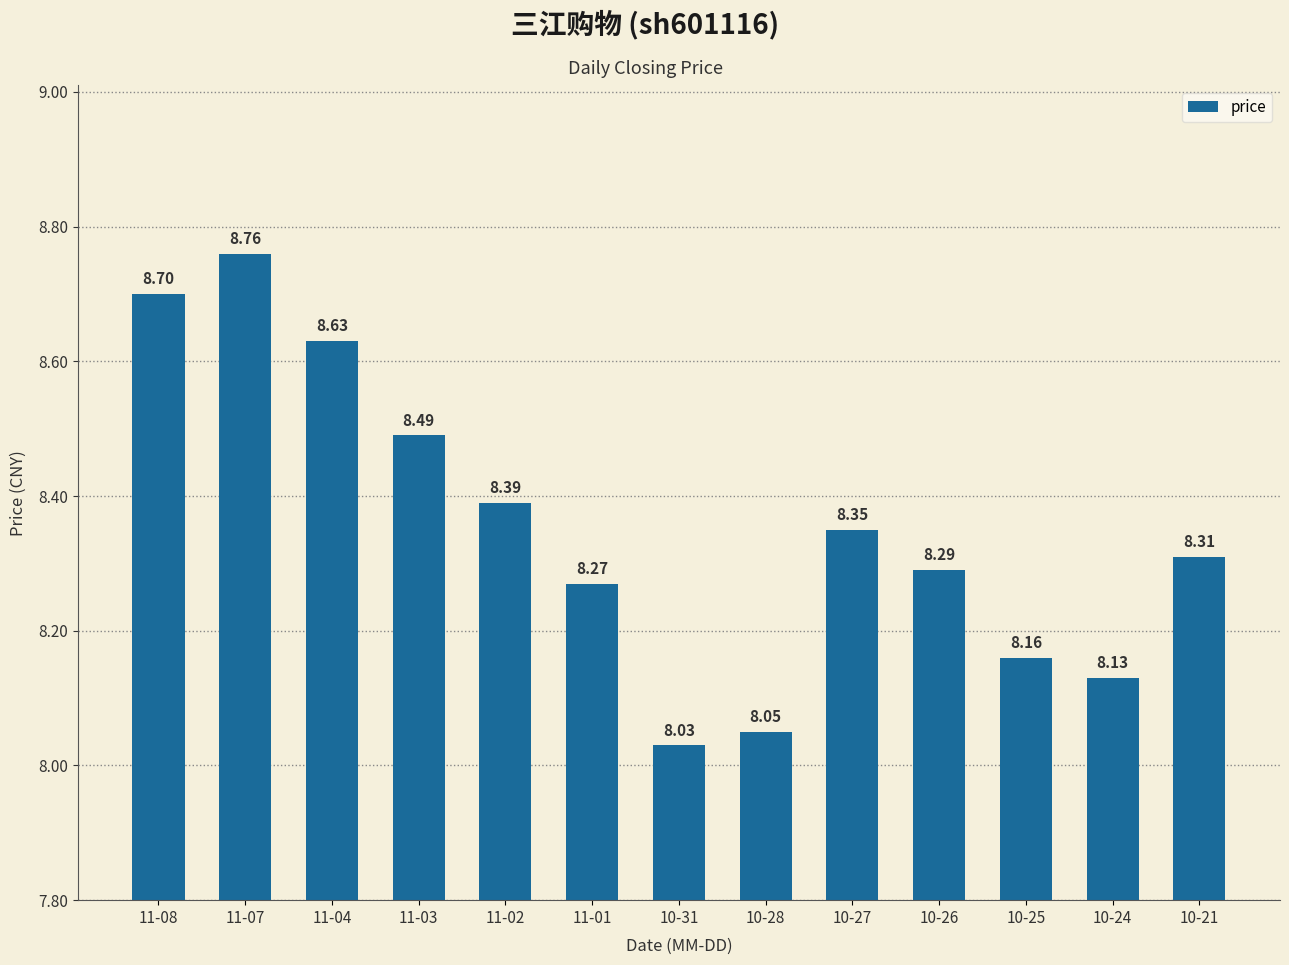

Rank the categories by value from lowest to highest.

10-31, 10-28, 10-24, 10-25, 11-01, 10-26, 10-21, 10-27, 11-02, 11-03, 11-04, 11-08, 11-07